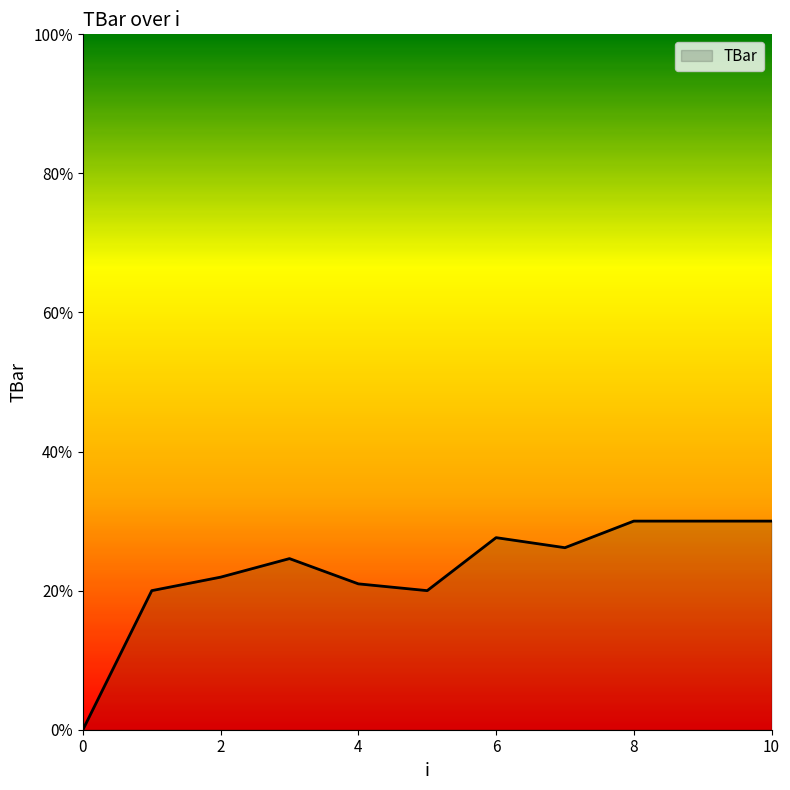

What is the greatest value displayed?

30.0